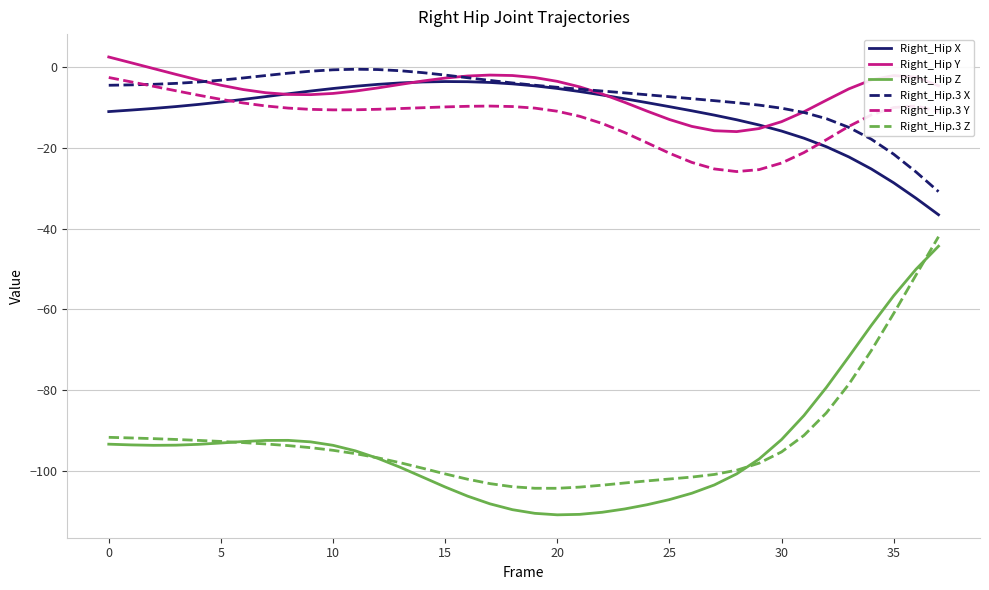

Which series has the widest spread of values?

Right_Hip Z